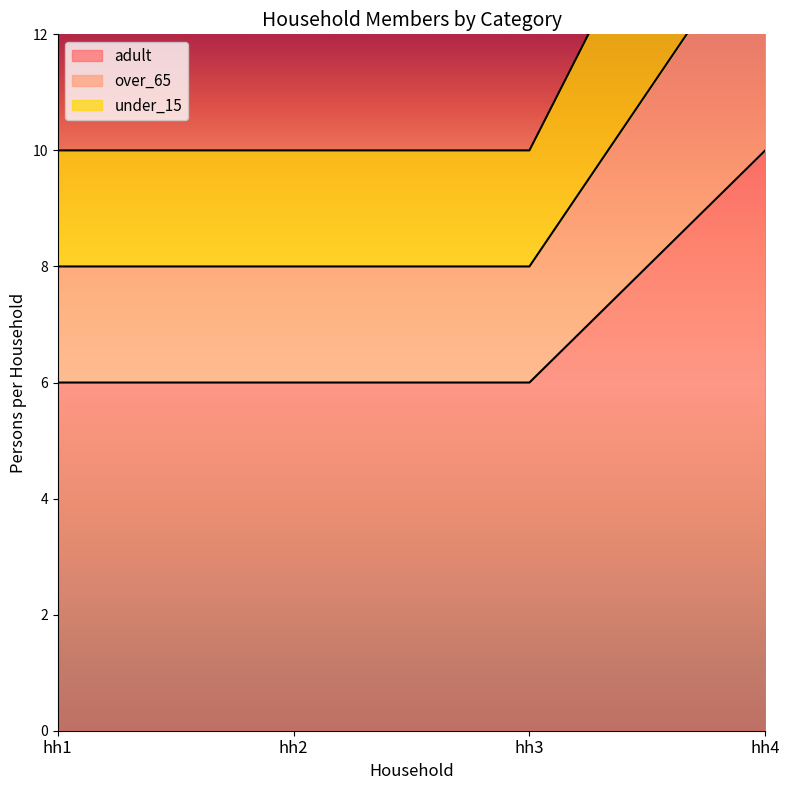

True or false: under_15 has more than 0 interior local peaks.

False